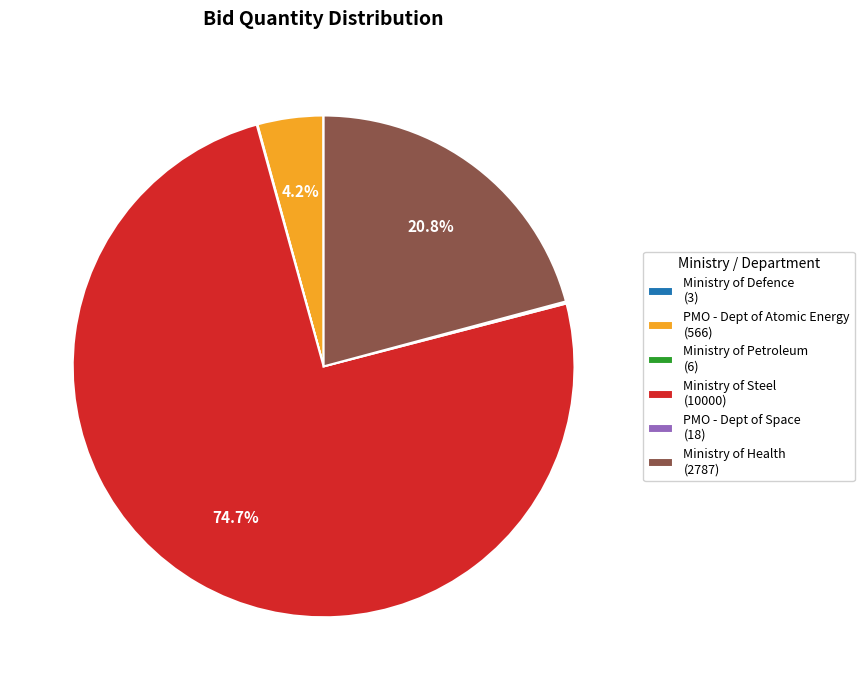

Which slice is the largest?

Ministry of Steel (10000)